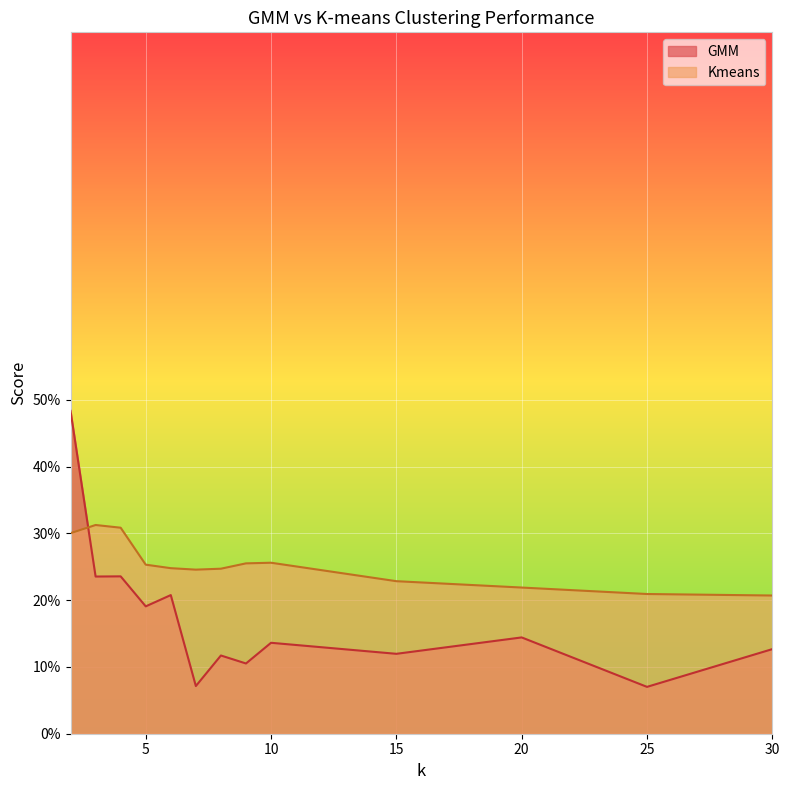

What is the sum of all GMM values?

2.2